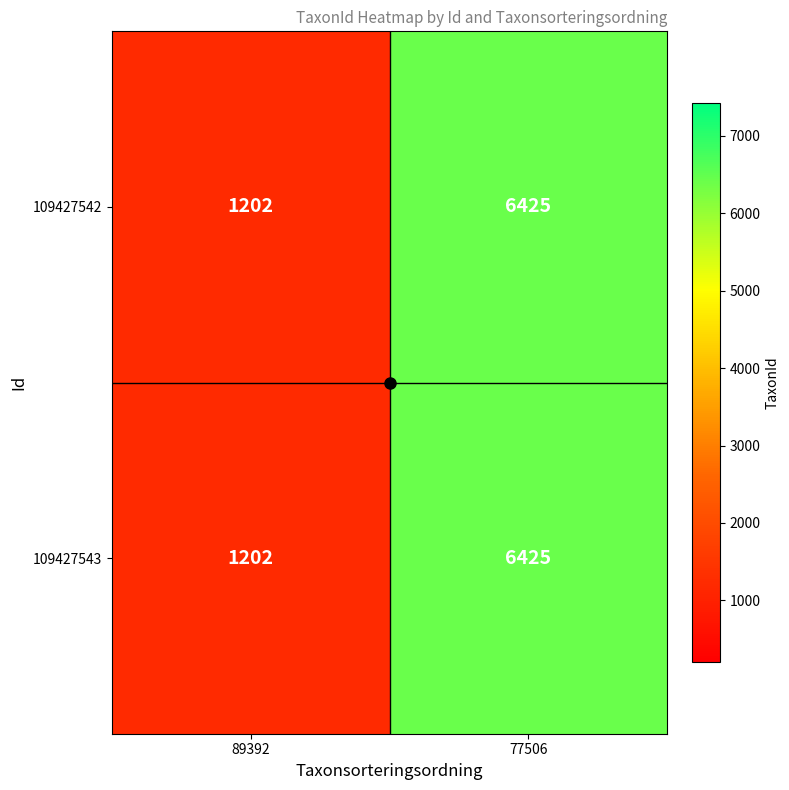

Which category has the highest value in the 109427543 series?

77506